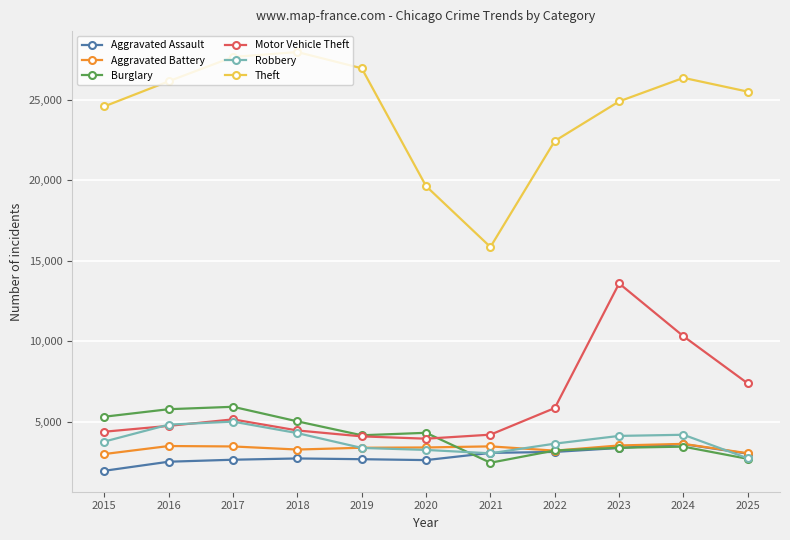

Which series has the largest range (max minus min)?

Theft